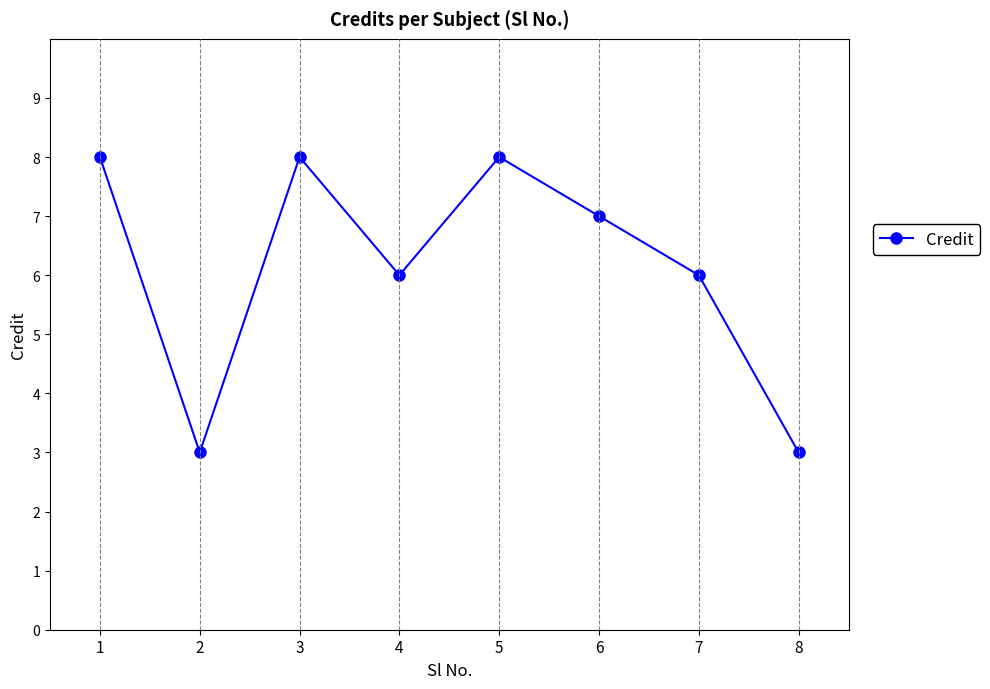

Reading left to right, what are all the values shown in this chart?

1=8	2=3	3=8	4=6	5=8	6=7	7=6	8=3